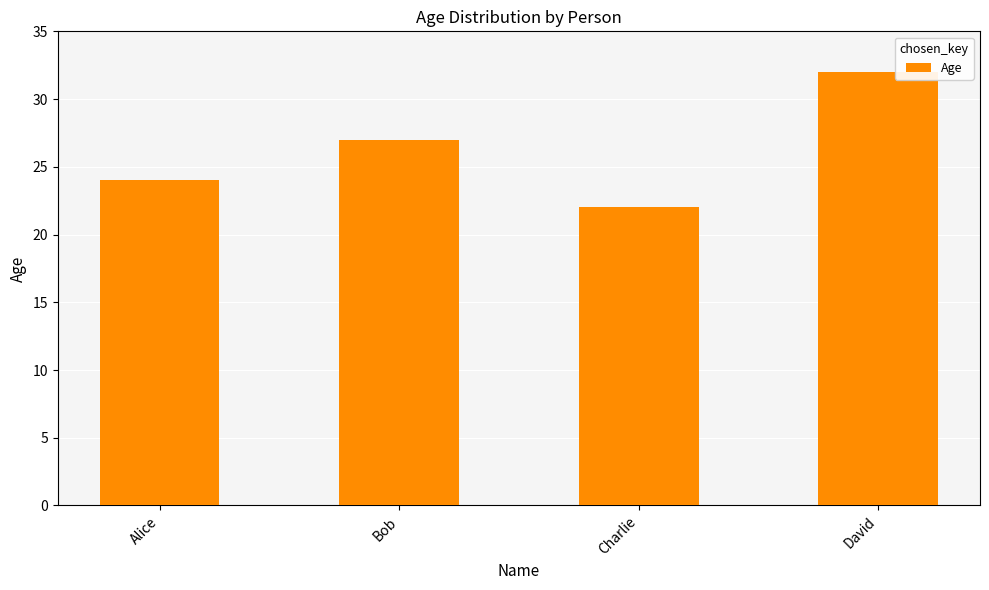

How many distinct data groups are displayed?

1